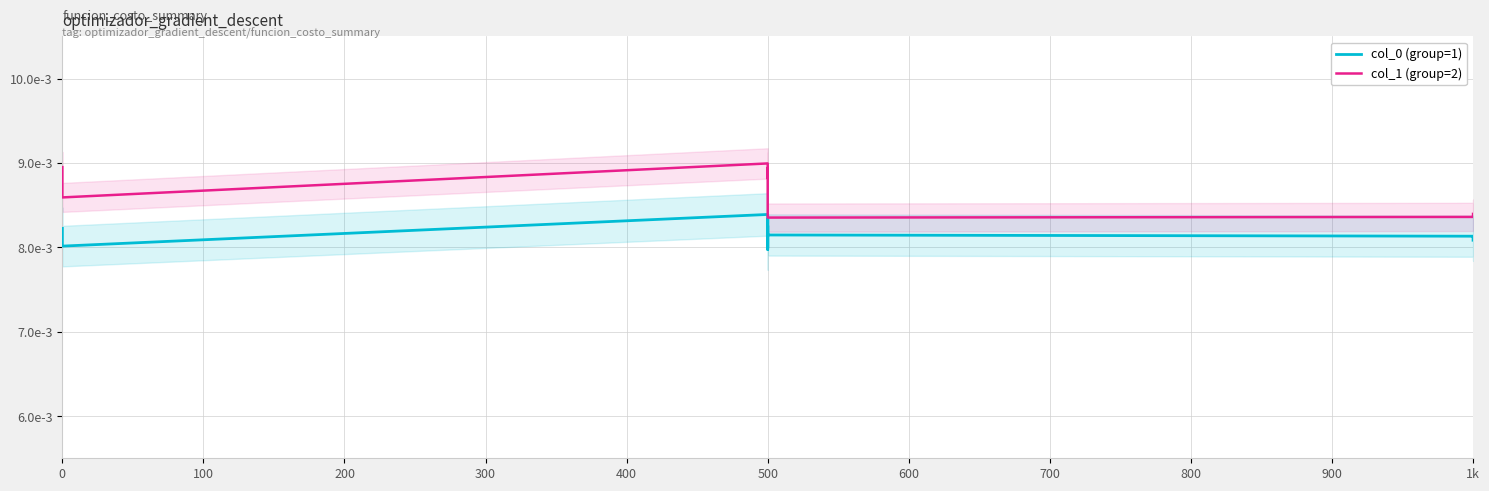

True or false: col_0 (group=1) has a value of 0.0 at 500.

False